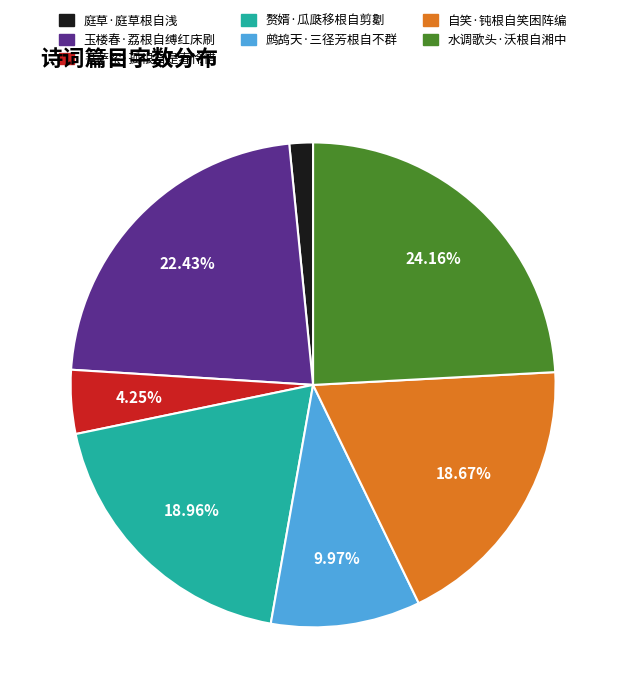

True or false: 赘婿·瓜瓞移根自剪劖 accounts for 19% of the total.

True